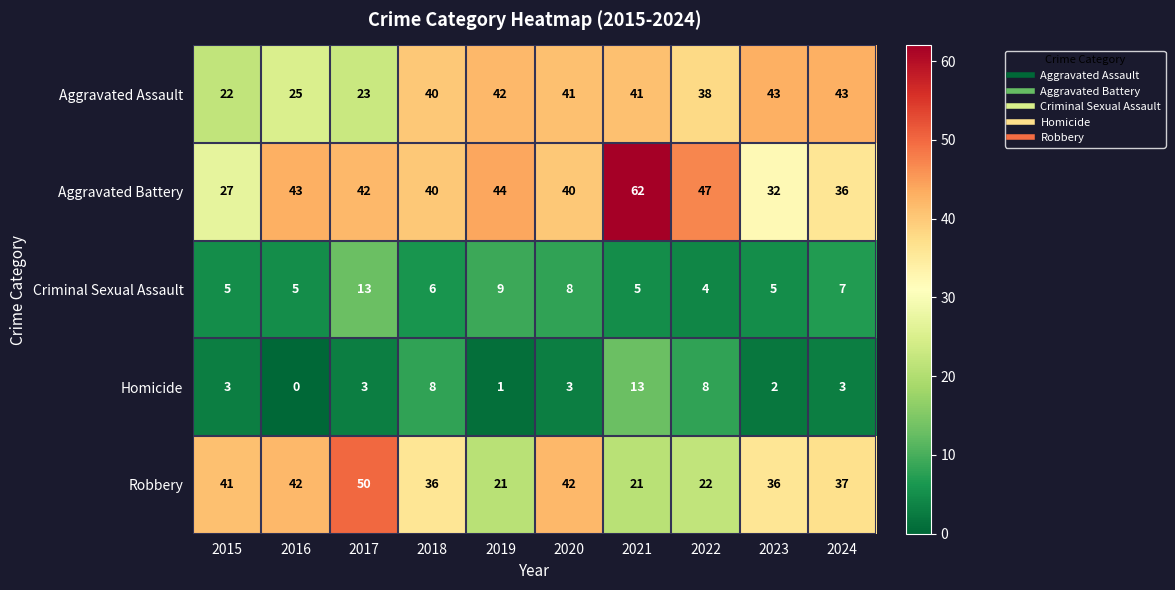

The Criminal Sexual Assault series shows 7 at 2016. True or false?

False